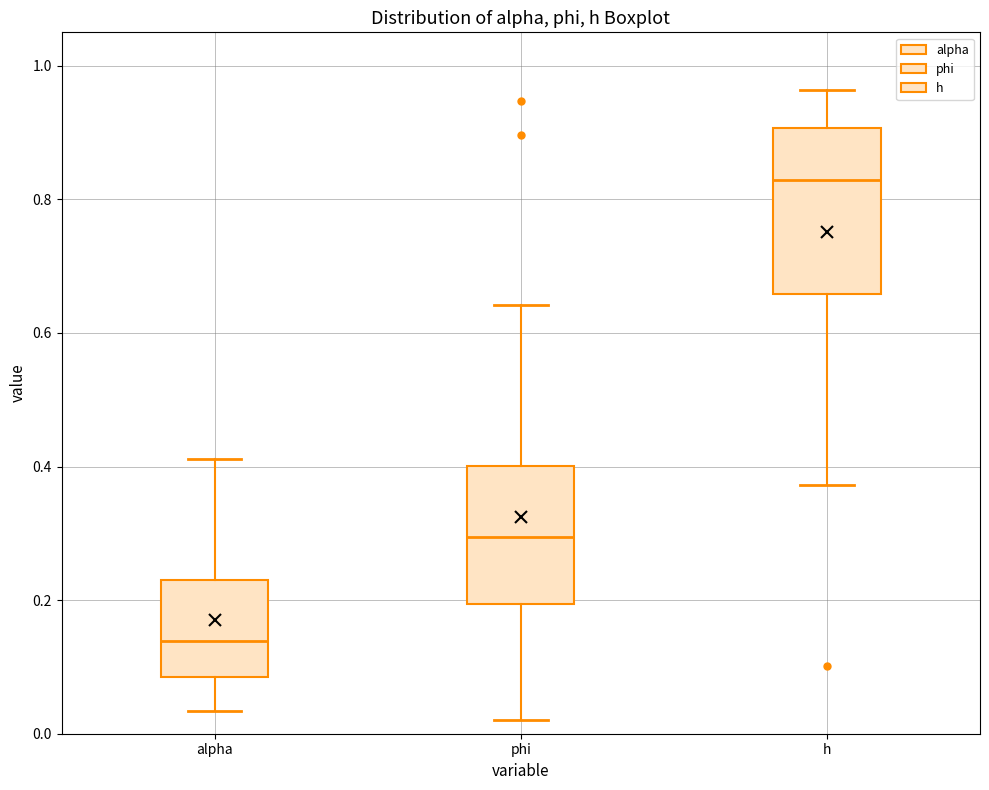

Reading left to right, read every box against the y-axis: the position of its median line, the range the box covers, and the ends of its whiskers. The values are not printed on the chart, so give them approximately, as read against the axis.

alpha: median 0.14, box 0.08 to 0.24, whiskers 0.04 to 0.42
phi: median 0.30, box 0.20 to 0.40, whiskers 0.02 to 0.64
h: median 0.82, box 0.66 to 0.90, whiskers 0.38 to 0.96